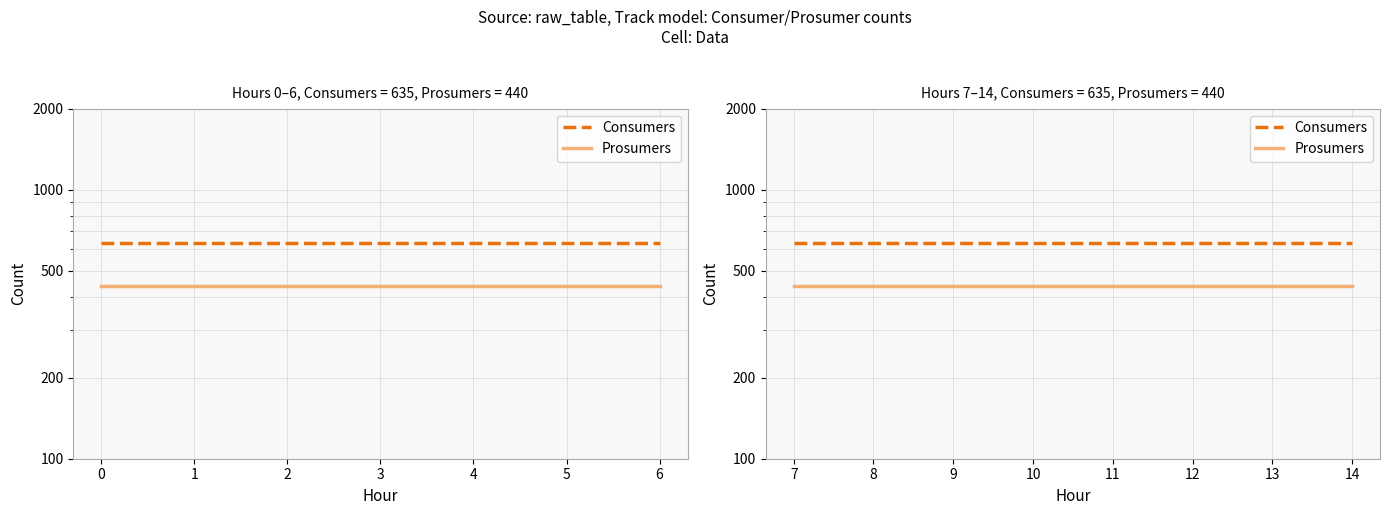

What is the label of the 2nd point from the right?

5